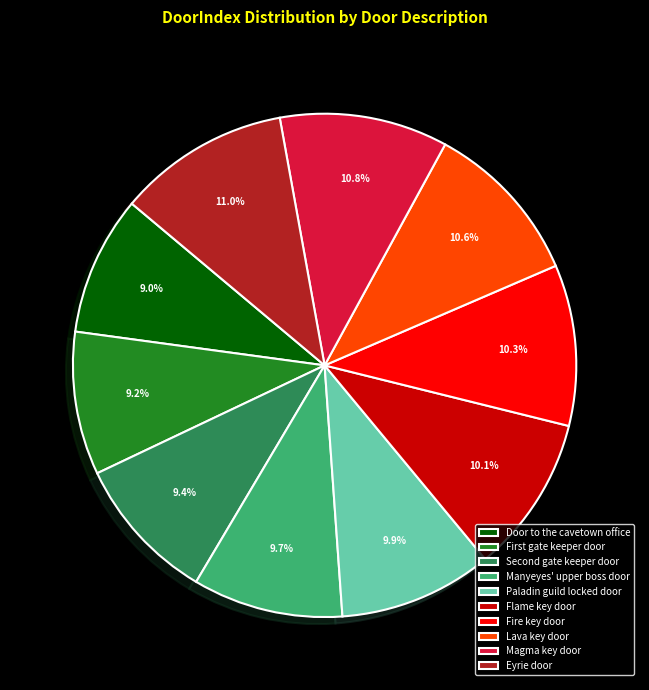

To the nearest percent, what percentage of the pie is Lava key door?

11%